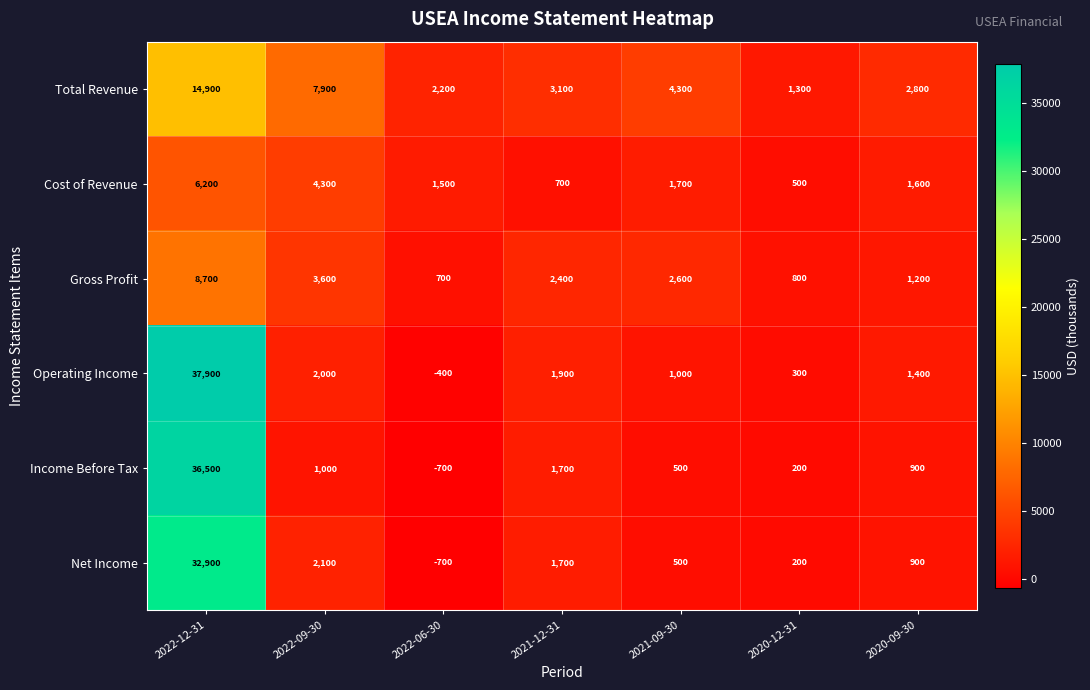

What is the average value of the Gross Profit series?

2857